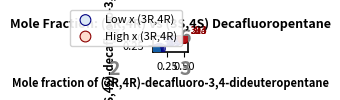

Which series reaches the maximum Y coordinate?

High x (3R,4R)